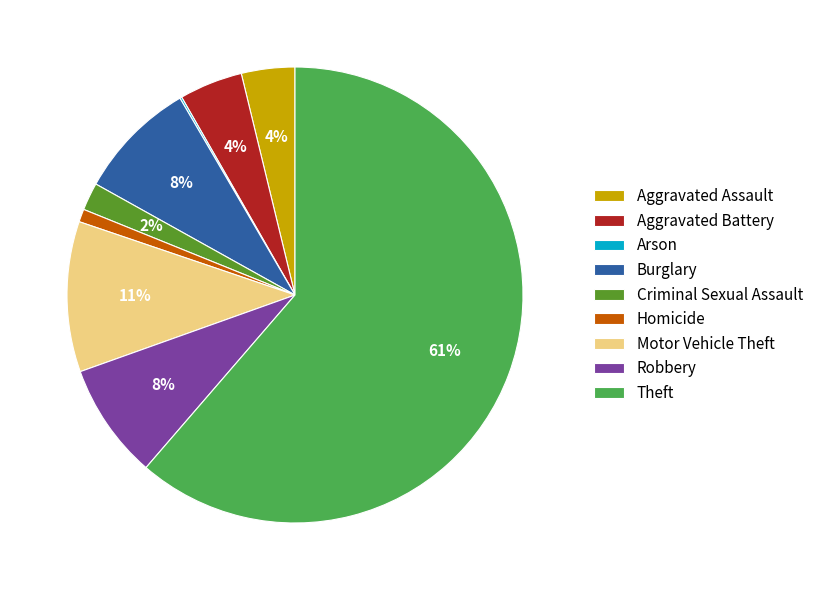

Which slice represents more than half of the pie?

Theft